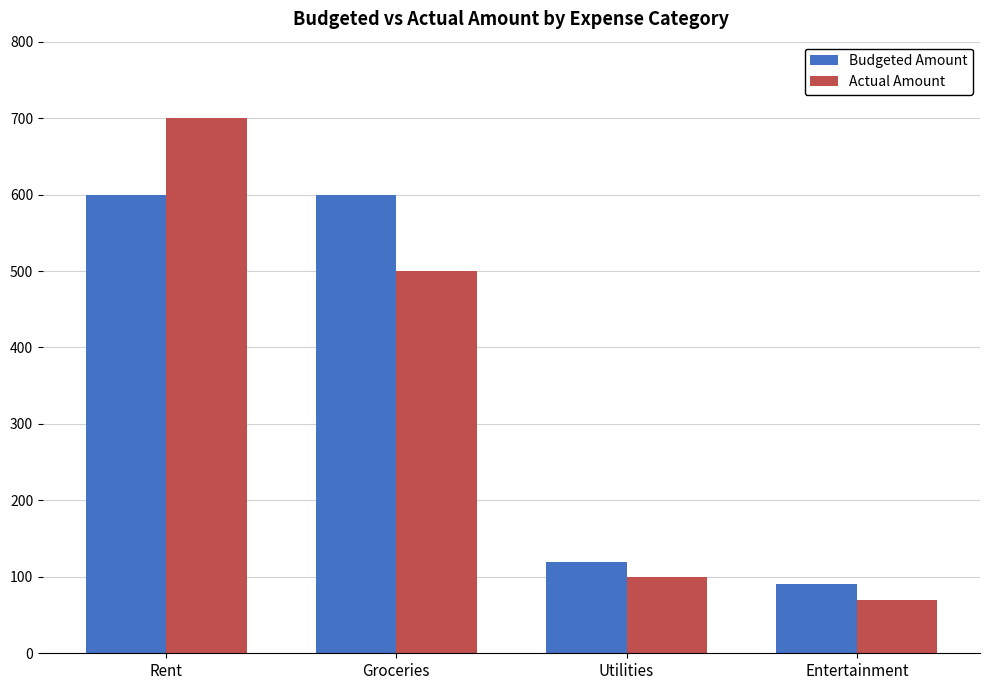

Reading left to right, extract all data points from this chart.

Budgeted Amount: Rent=600	Groceries=600	Utilities=120	Entertainment=90
Actual Amount: Rent=700	Groceries=500	Utilities=100	Entertainment=70